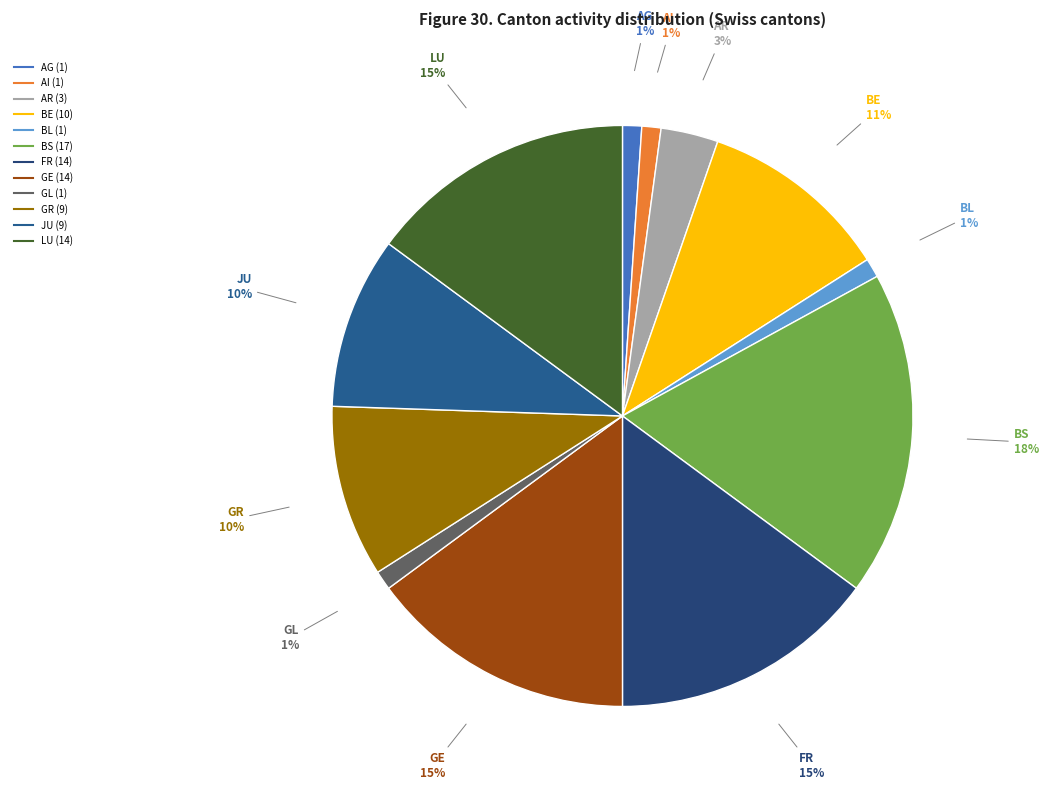

To the nearest percent, what is the combined percentage of GL and AG?

2%